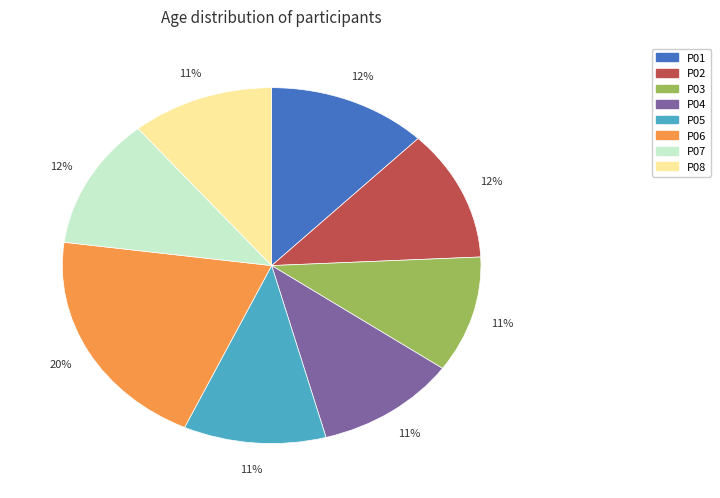

Is there any slice that represents more than half of the pie?

No